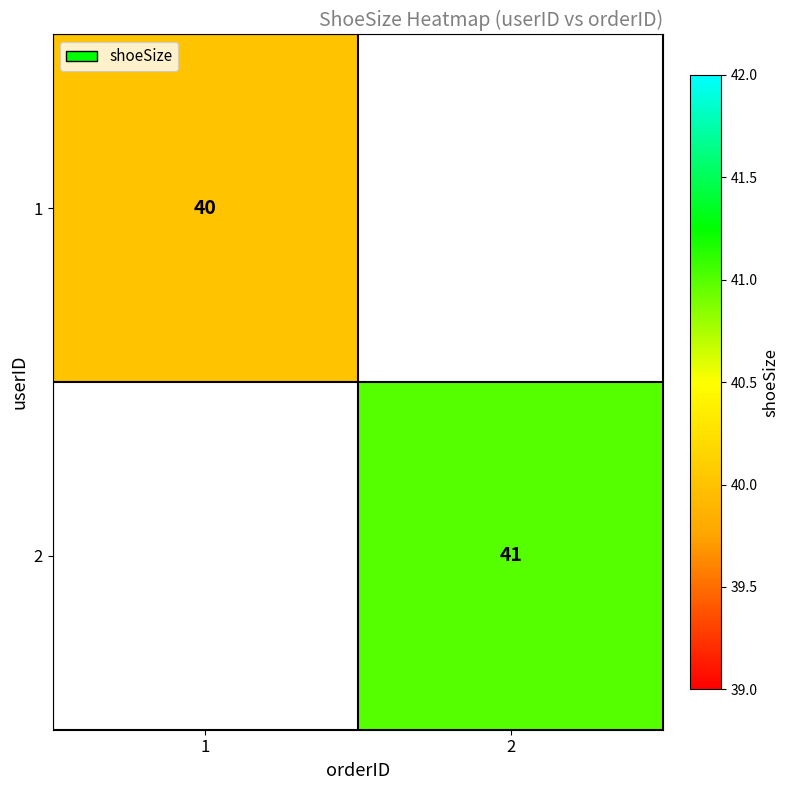

The 1 series shows 40 at 1. True or false?

True